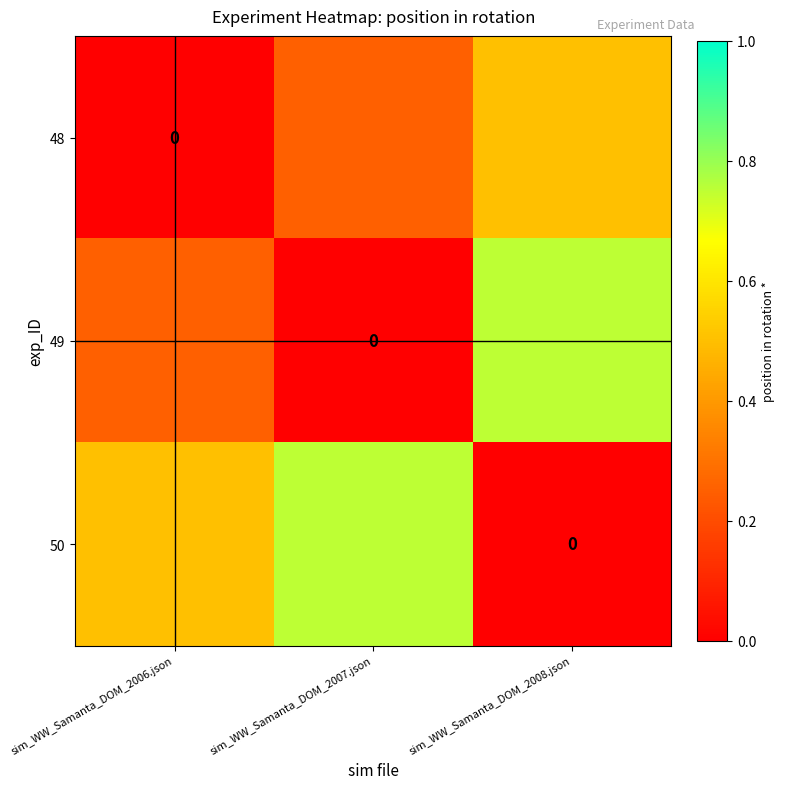

Is it true that 49 equals 1.2 at sim_WW_Samanta_DOM_2008.json?

False